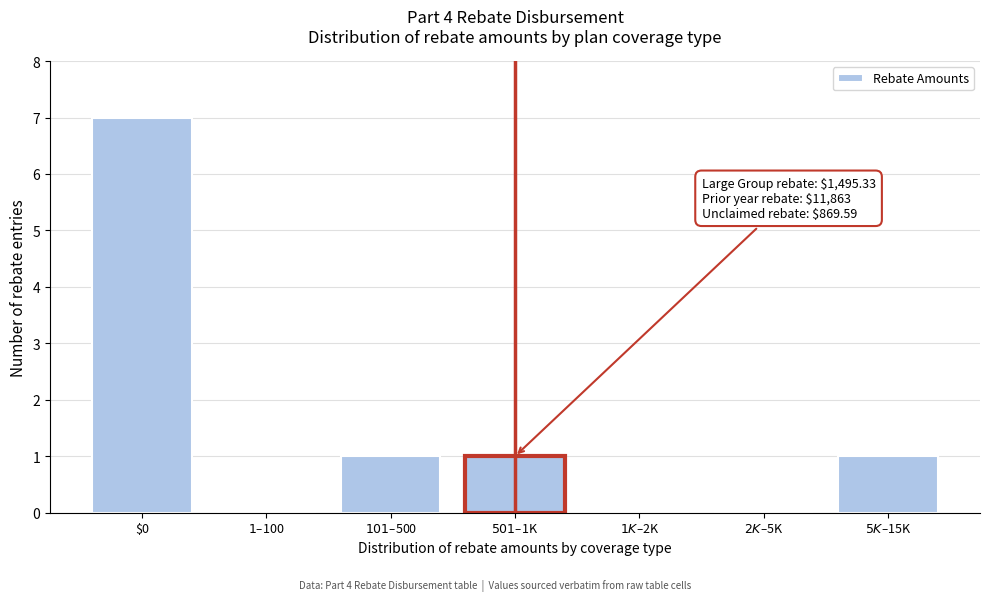

The value at $0 is 7. True or false?

True